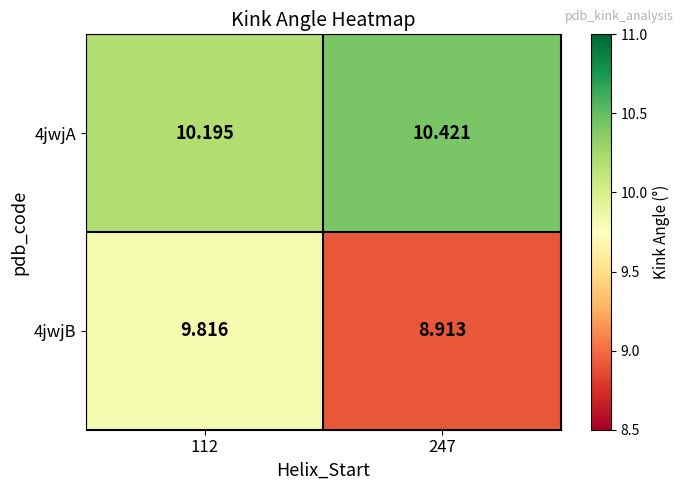

Is the value of 4jwjB at 247 greater than the value of 4jwjA at 247?

No